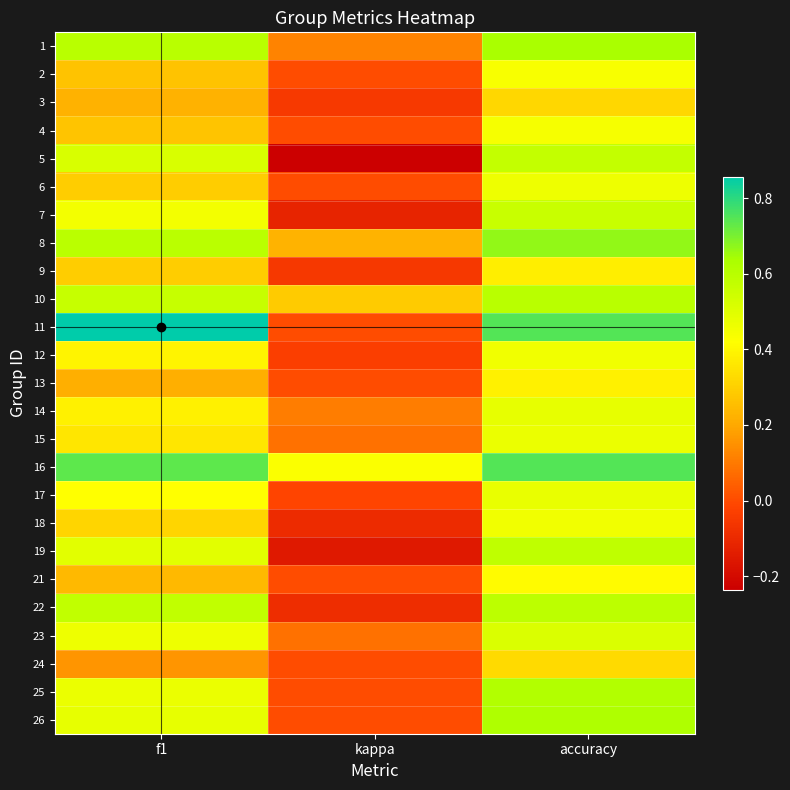

Reading left to right, list all the values displayed in this chart.

1: f1=0.6	kappa=0.1	accuracy=0.6
2: f1=0.3	kappa=0.0	accuracy=0.4
3: f1=0.2	kappa=-0.1	accuracy=0.3
4: f1=0.3	kappa=0.0	accuracy=0.4
5: f1=0.5	kappa=-0.2	accuracy=0.6
6: f1=0.3	kappa=0.0	accuracy=0.5
7: f1=0.4	kappa=-0.1	accuracy=0.6
8: f1=0.6	kappa=0.2	accuracy=0.7
9: f1=0.3	kappa=-0.1	accuracy=0.4
10: f1=0.6	kappa=0.3	accuracy=0.6
11: f1=0.9	kappa=0.0	accuracy=0.8
12: f1=0.4	kappa=-0.0	accuracy=0.5
13: f1=0.2	kappa=0.0	accuracy=0.4
14: f1=0.4	kappa=0.1	accuracy=0.5
15: f1=0.4	kappa=0.1	accuracy=0.5
16: f1=0.7	kappa=0.4	accuracy=0.8
17: f1=0.4	kappa=-0.0	accuracy=0.5
18: f1=0.3	kappa=-0.1	accuracy=0.5
19: f1=0.5	kappa=-0.2	accuracy=0.6
21: f1=0.2	kappa=0.0	accuracy=0.4
22: f1=0.6	kappa=-0.1	accuracy=0.6
23: f1=0.5	kappa=0.1	accuracy=0.5
24: f1=0.2	kappa=0.0	accuracy=0.3
25: f1=0.5	kappa=0.0	accuracy=0.6
26: f1=0.5	kappa=0.0	accuracy=0.6